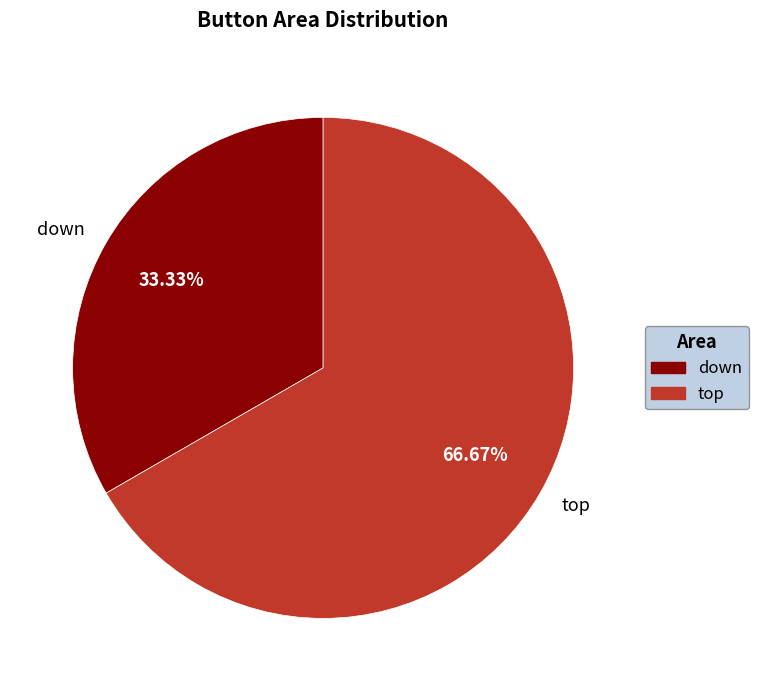

Which slice is the largest?

top